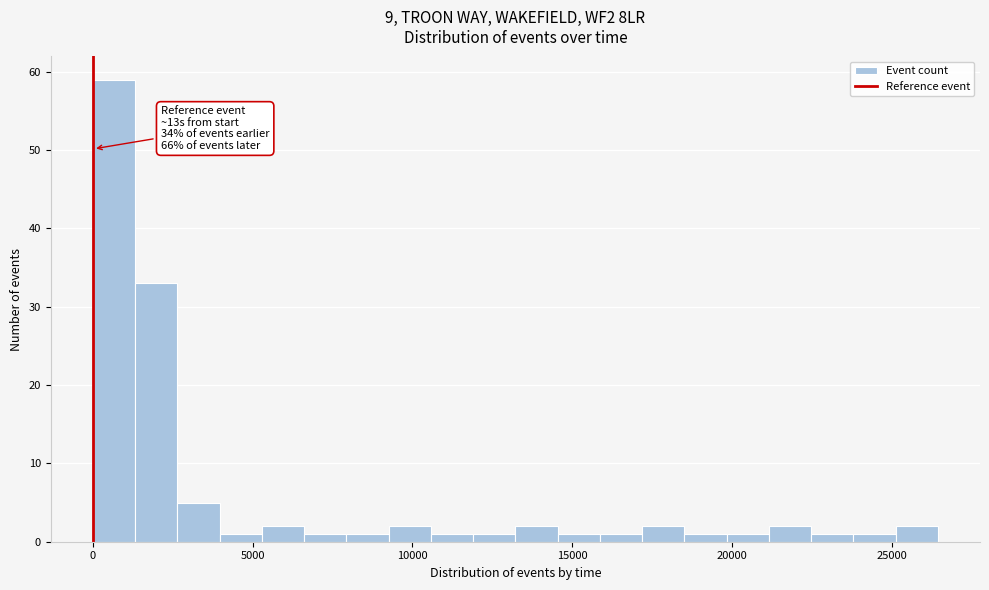

Read against the x-axis, roughly where is the centre of the tallest bar?

500